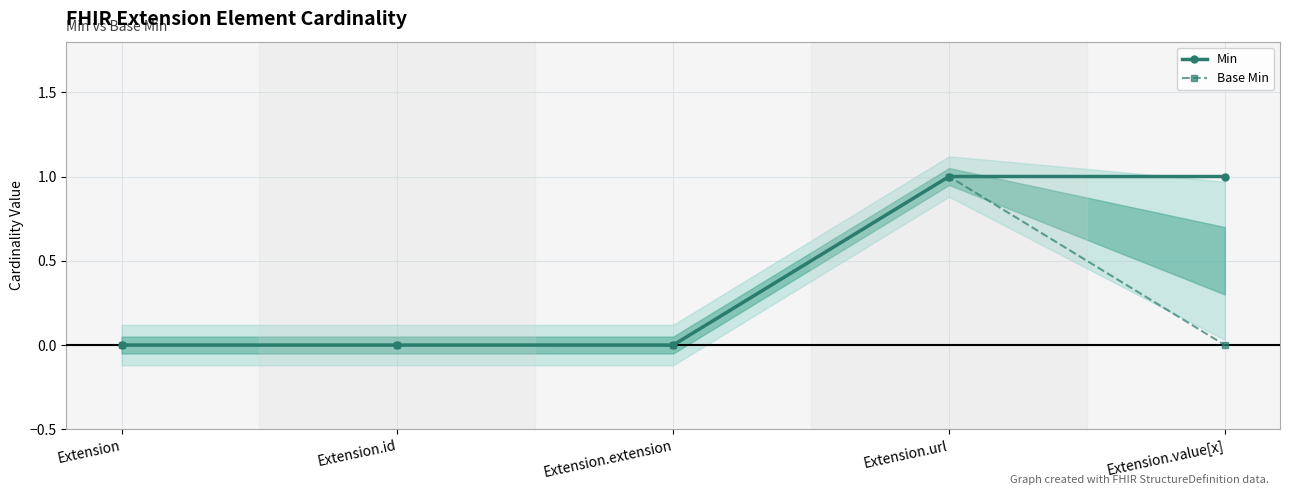

What is the difference between the Min values at Extension.url and Extension.extension?

1